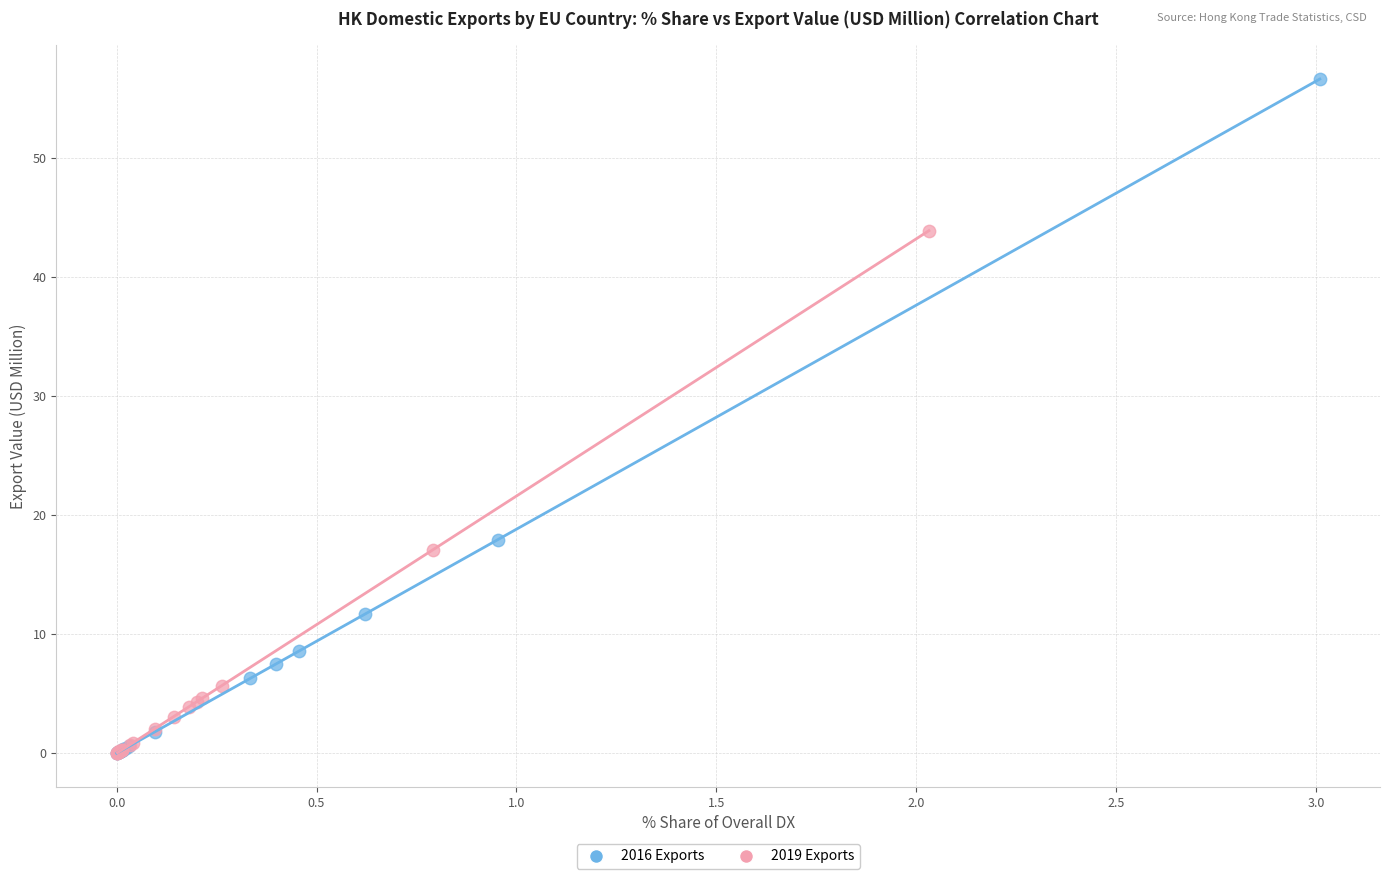

Which series contains the highest Y value?

2016 Exports